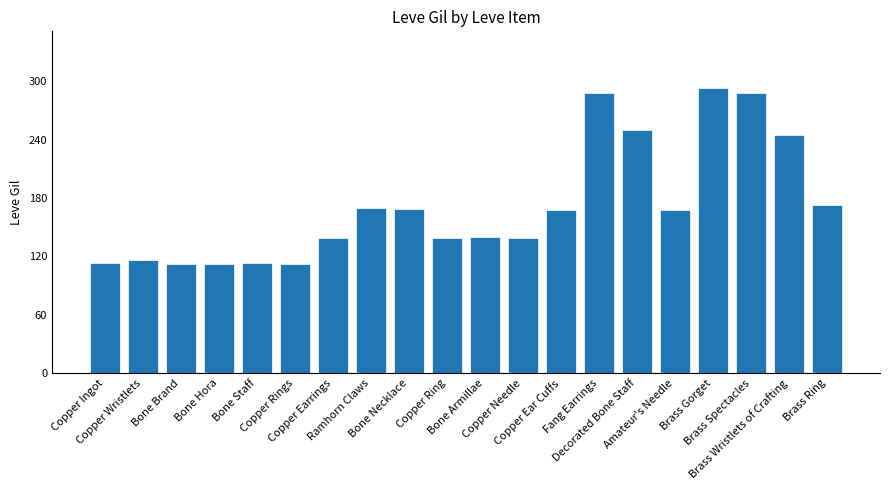

At which label does the data first exceed 168?

Ramhorn Claws